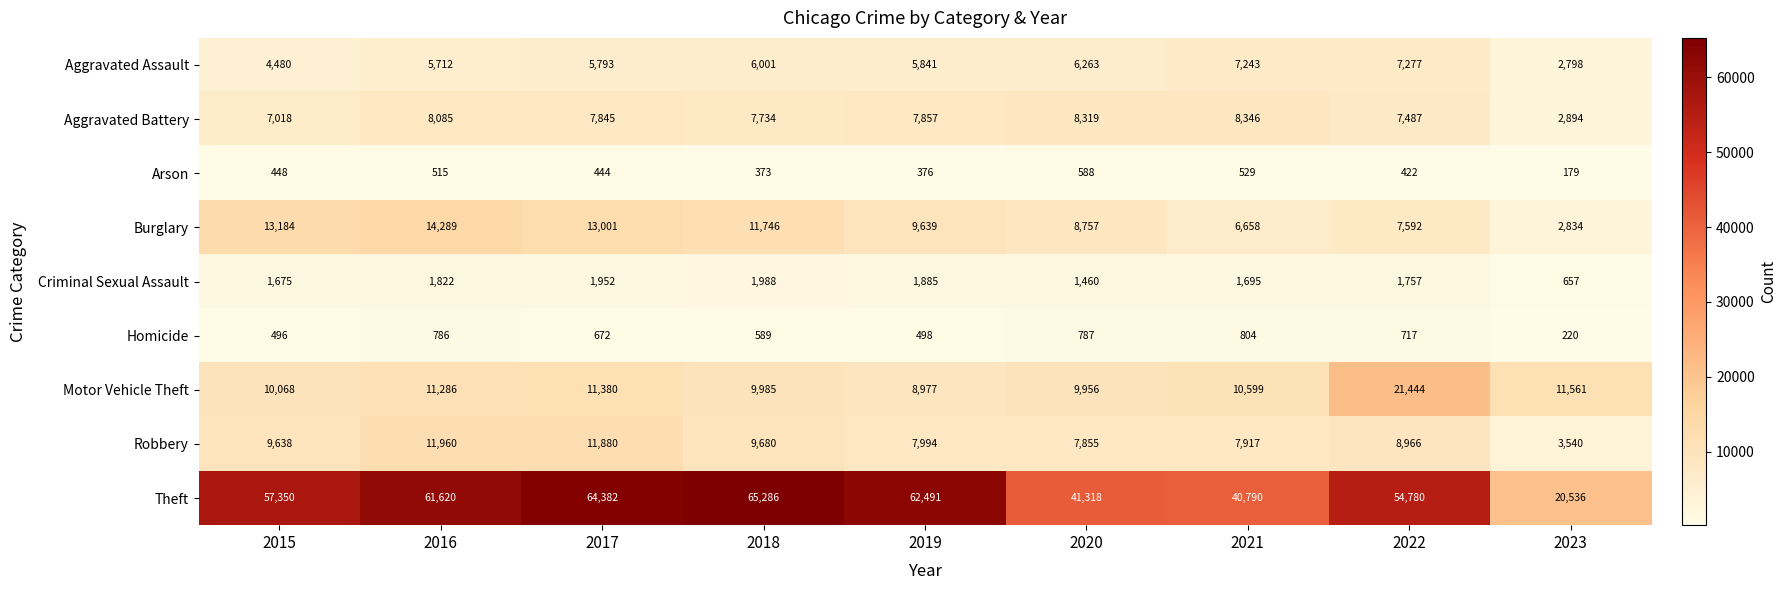

Which series changed the most between 2015 and 2020?

Theft